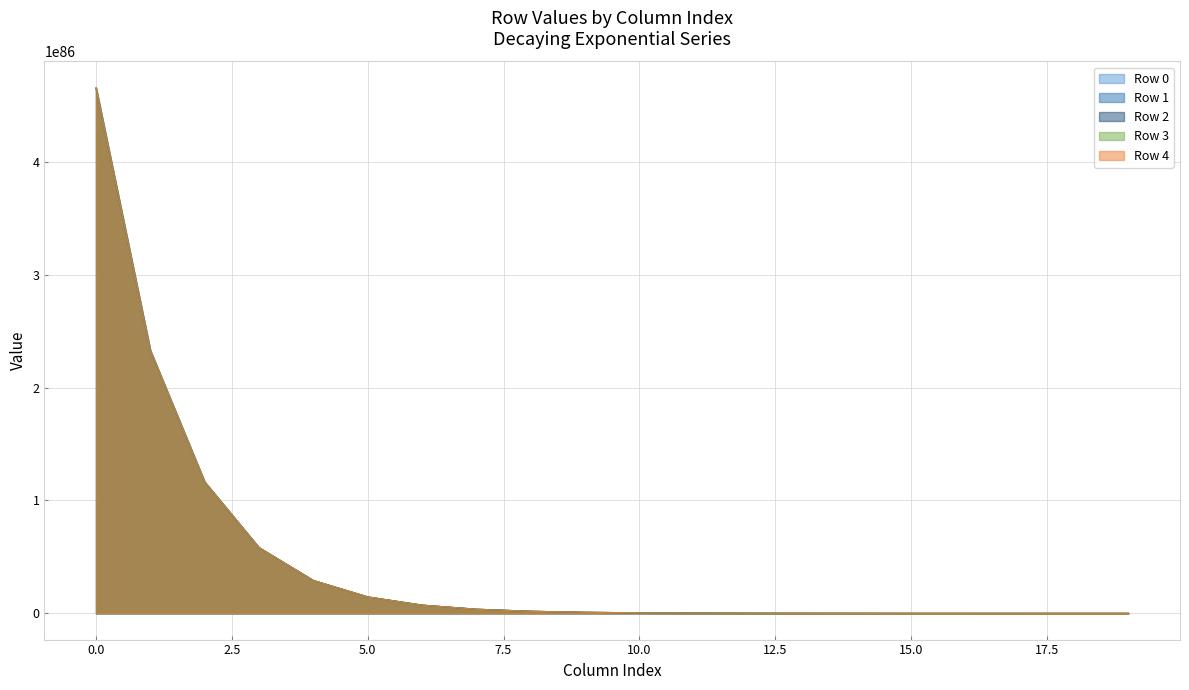

True or false: Row 1 and Row 4 cross at least once.

False